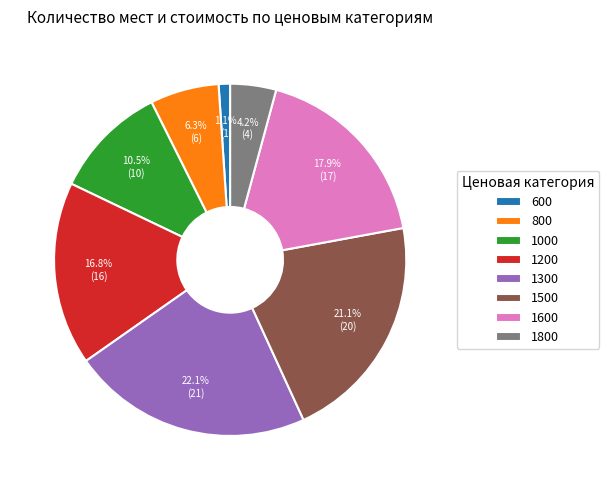

To the nearest percent, what is the difference between the largest and smallest slice percentages?

21%